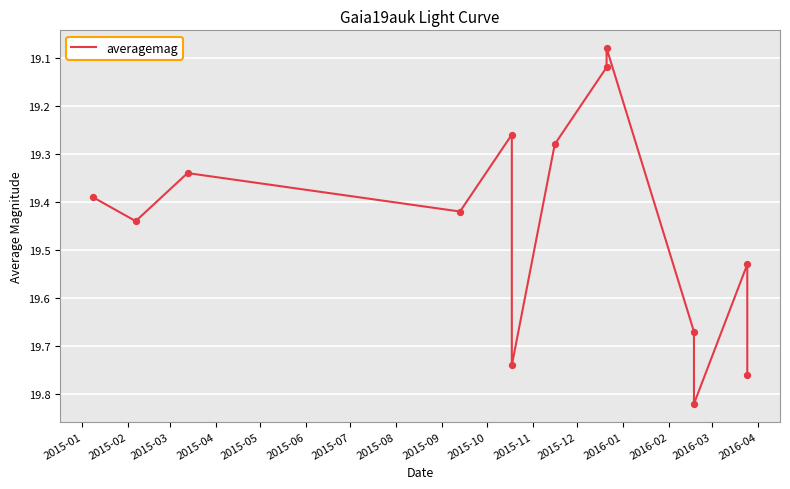

What is the ratio of the value at 2015-04 to the value at 2015-11?

1.0